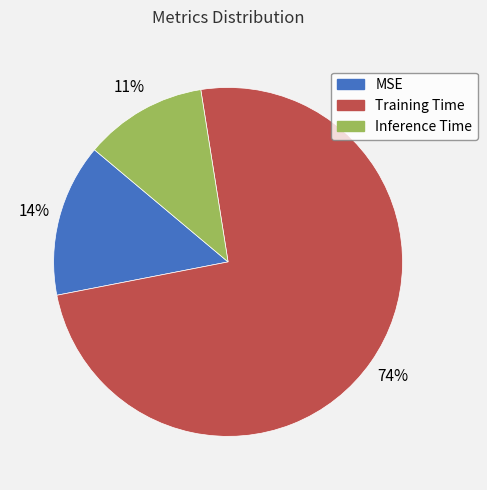

Do MSE and Training Time together represent more than half of the pie?

Yes